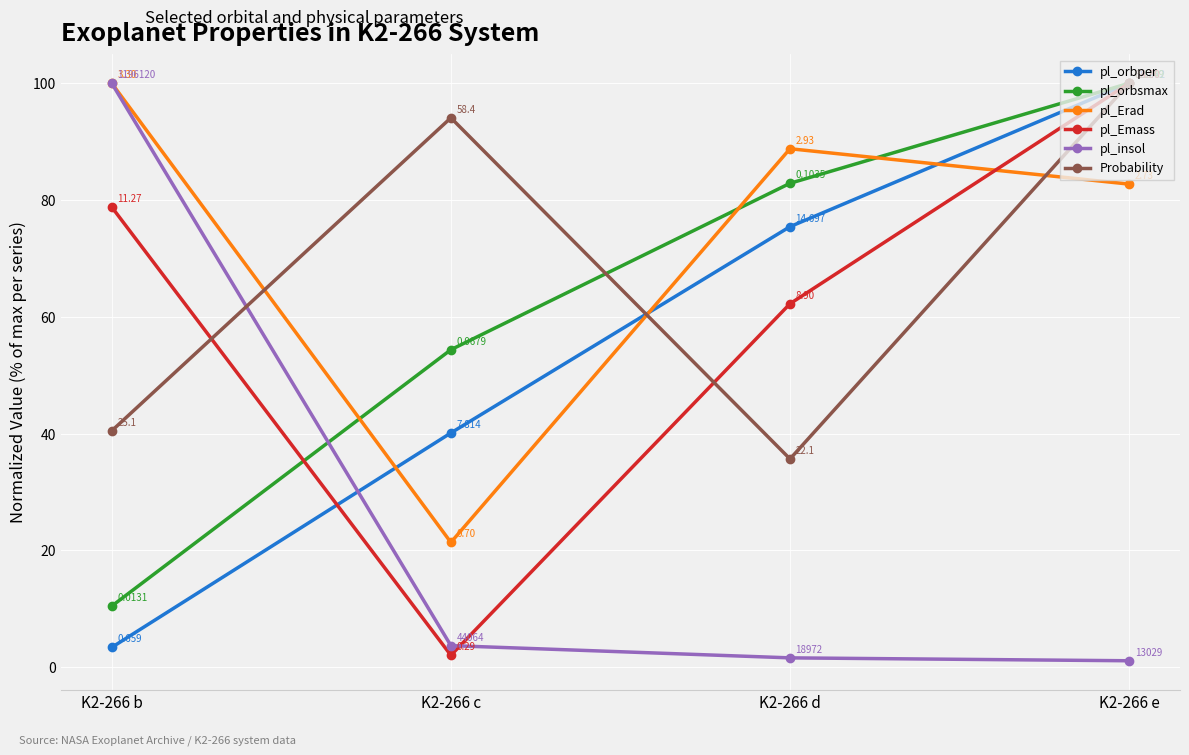

Which series has the widest spread of values?

pl_insol